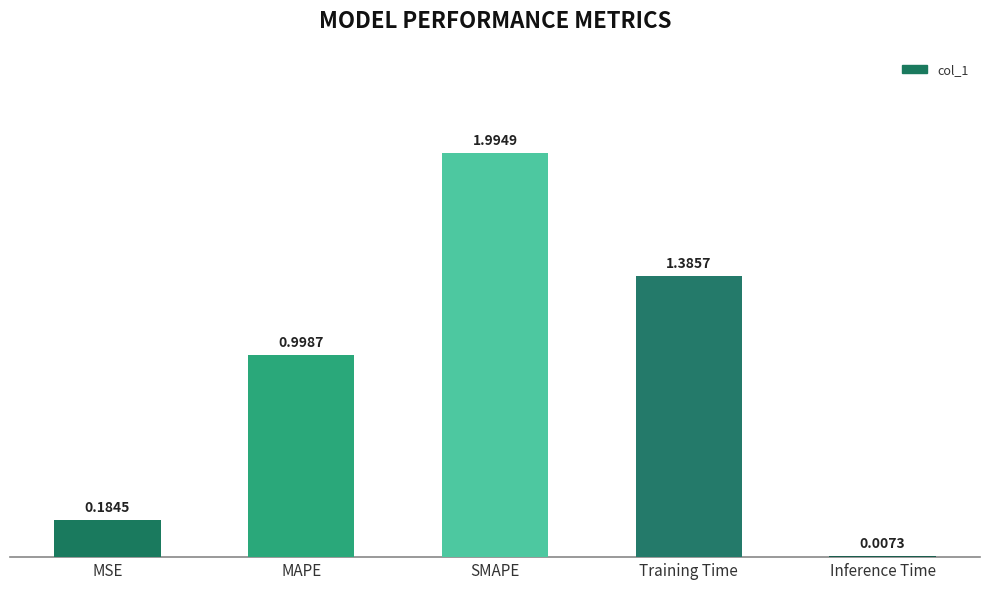

What is the sum of all values?

4.6